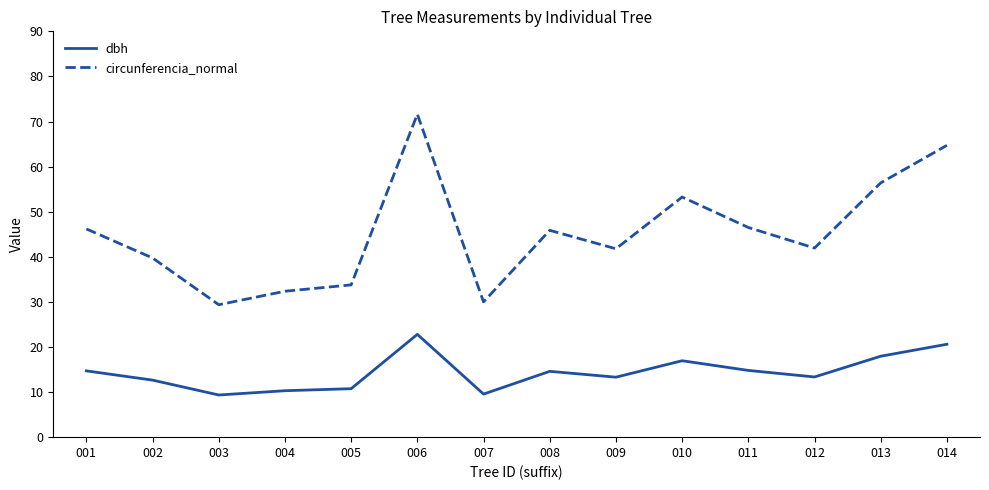

What is the average value of the dbh series?

14.4